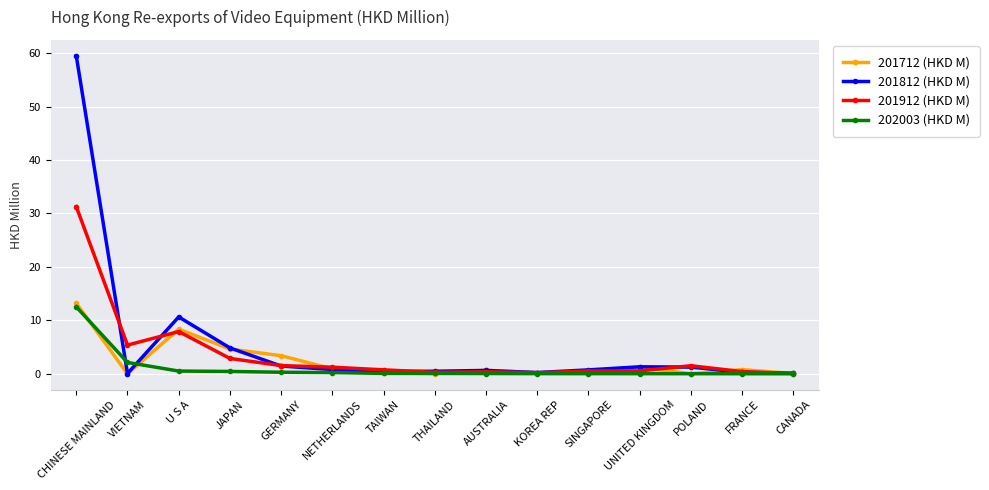

Which series has the largest range (max minus min)?

201812 (HKD M)